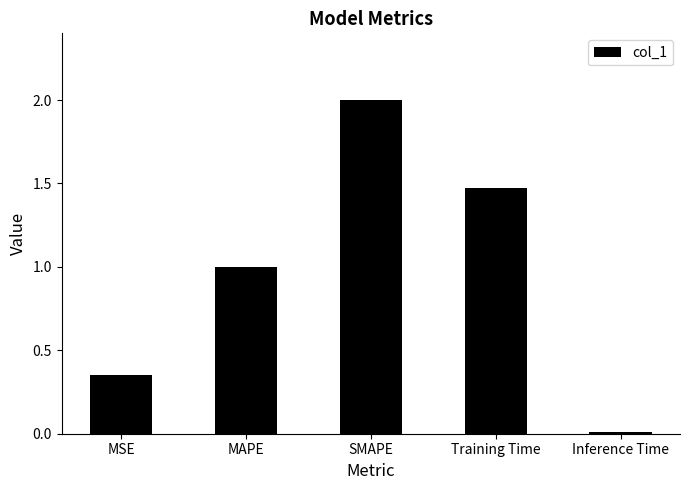

Rank the categories by value from highest to lowest.

SMAPE, Training Time, MAPE, MSE, Inference Time